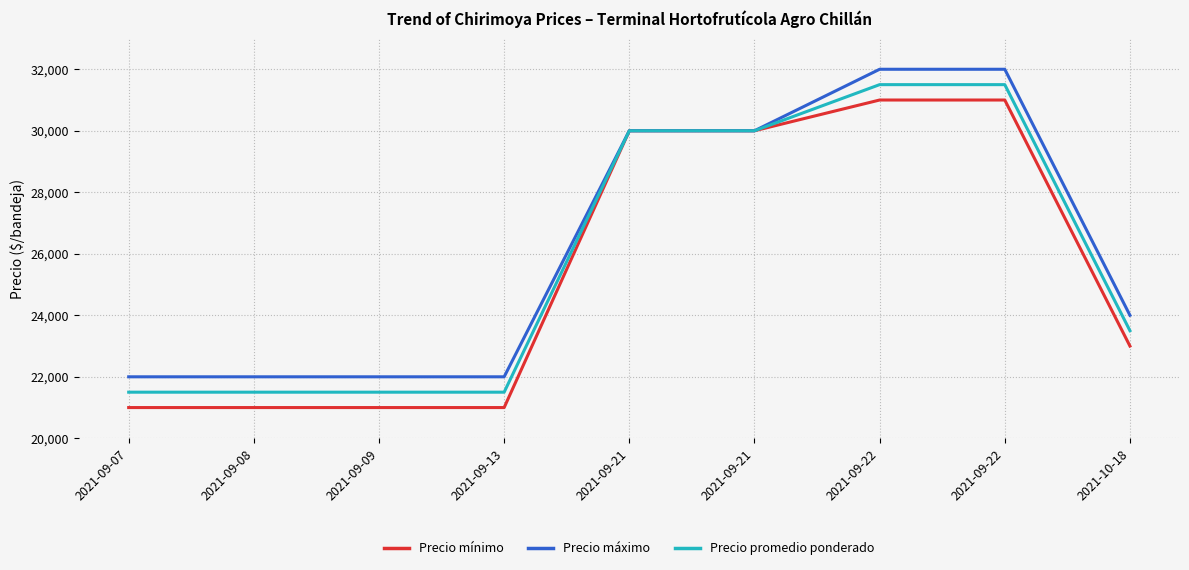

How many values in the Precio mínimo series are below 23000?

4